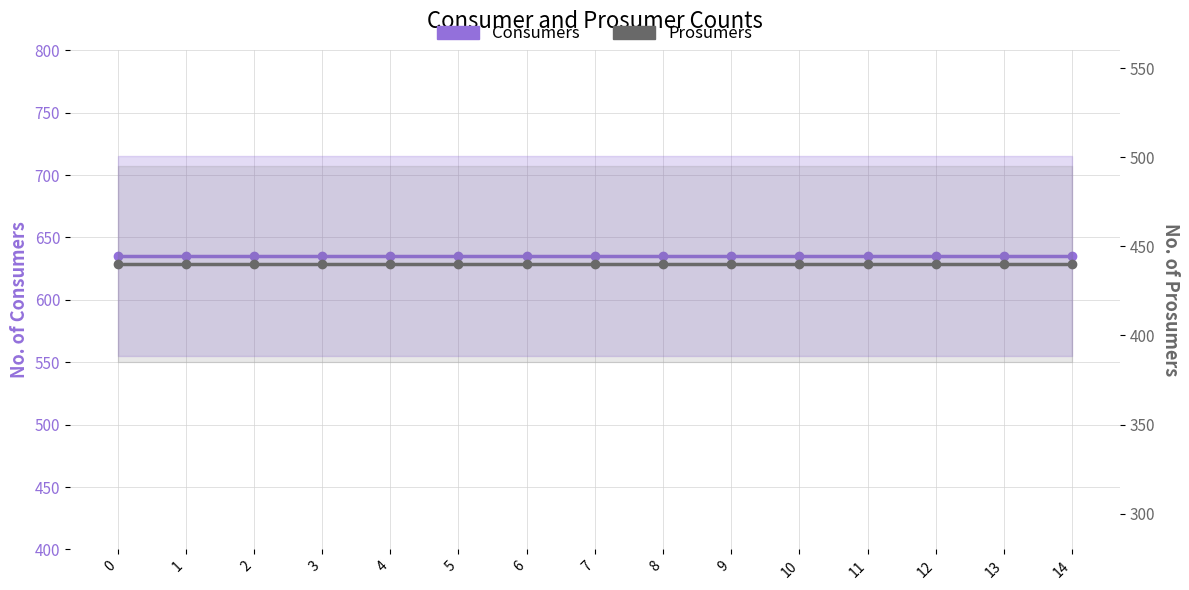

True or false: Consumers and Prosumers intersect in this chart.

False